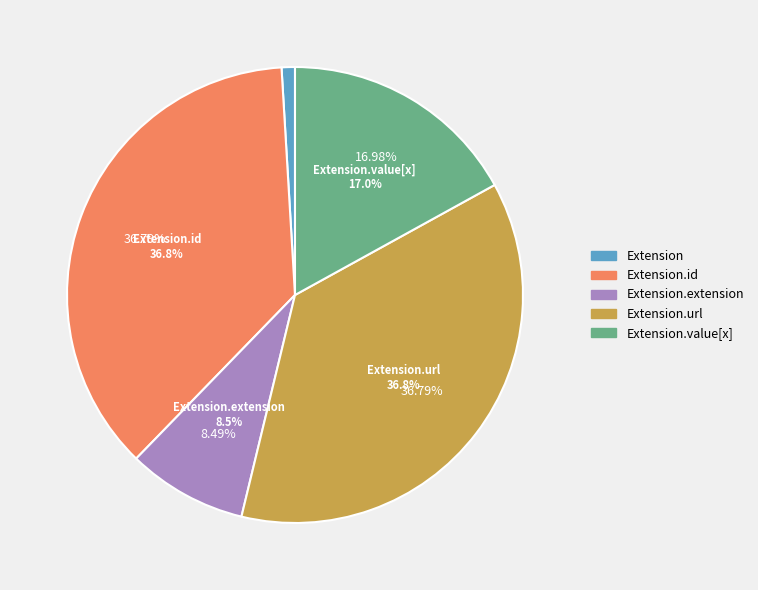

Is Extension.url the majority of the pie?

Yes